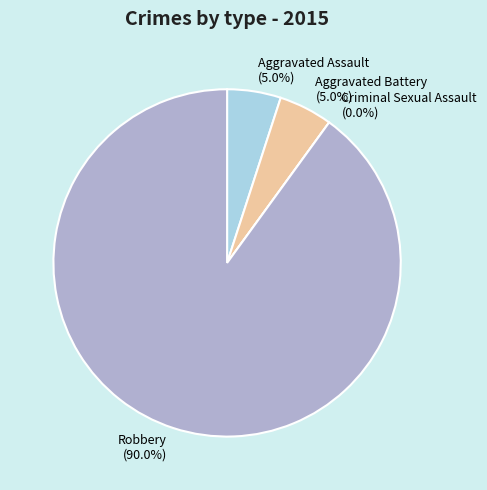

Which slice represents more than half of the pie?

Robbery